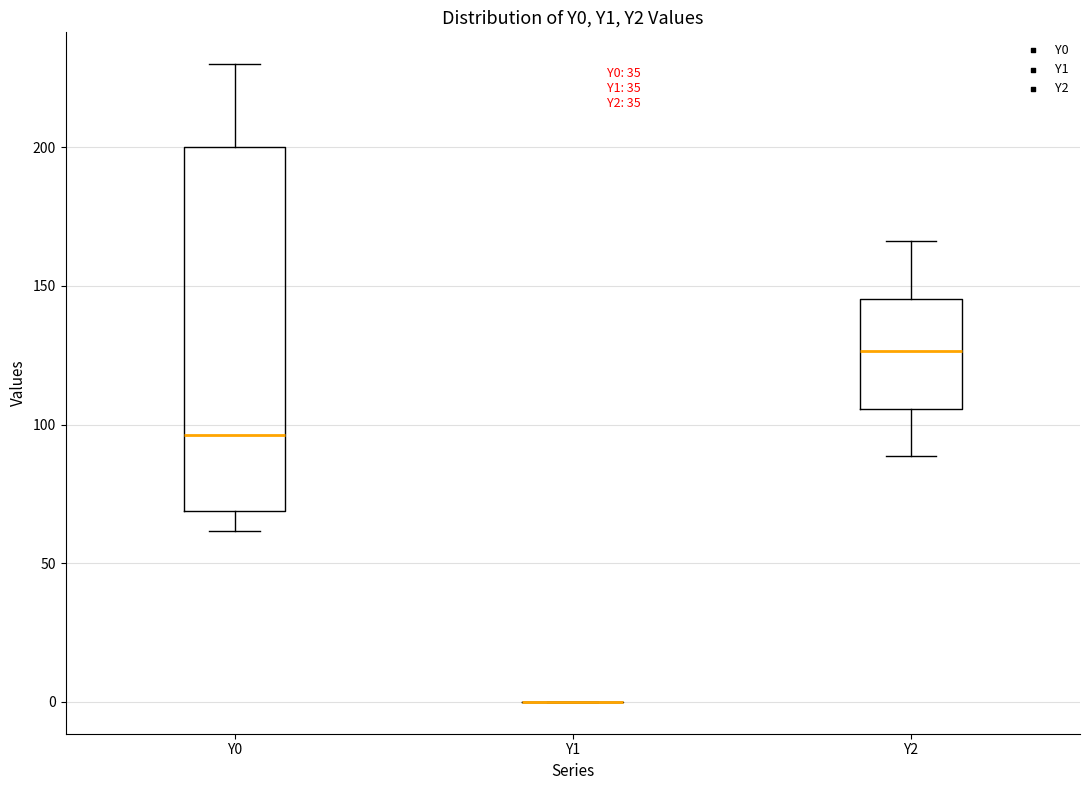

Where is the upper edge of the box for Y2 on the y-axis? The values are not printed on the chart, so give them approximately, as read against the axis.

145